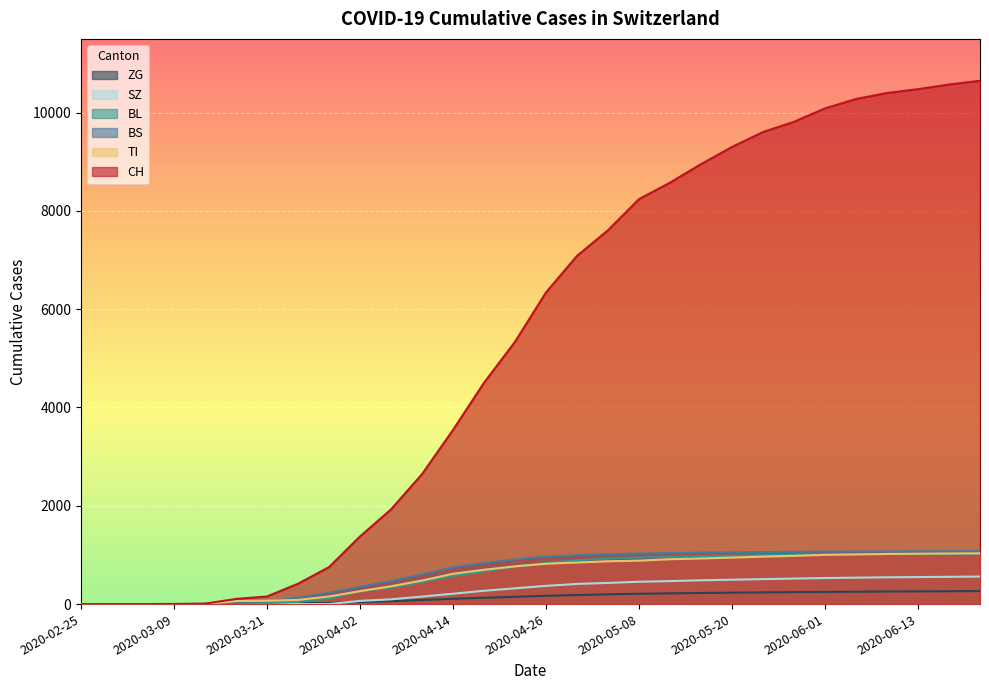

Reading left to right, what are all the values shown in this chart?

CH: 0	0	0	3	9	105	155	414	752	1376	1926	2644	3543	4503	5336	6341	7084	7606	8239	8574	8951	9300	9604	9812	10085	10276	10398	10476	10571	10647
TI: 0	0	0	0	0	62	68	85	155	263	362	479	617	698	768	821	846	871	884	913	928	946	965	982	1001	1011	1020	1025	1029	1033
BL: 0	0	0	1	2	13	21	46	115	262	336	449	574	666	762	835	891	926	948	959	973	983	994	1001	1009	1014	1018	1021	1024	1027
BS: 0	0	0	0	4	25	57	128	228	350	468	602	748	832	909	965	993	1014	1027	1038	1046	1053	1058	1062	1066	1069	1071	1073	1074	1075
SZ: 0	0	0	0	0	0	0	0	0	65	97	153	211	271	321	371	410	431	454	468	484	496	508	519	530	538	545	550	555	560
ZG: 0	0	0	0	0	1	5	18	21	41	59	83	108	128	149	168	185	199	210	218	226	232	238	243	248	252	256	259	261	264